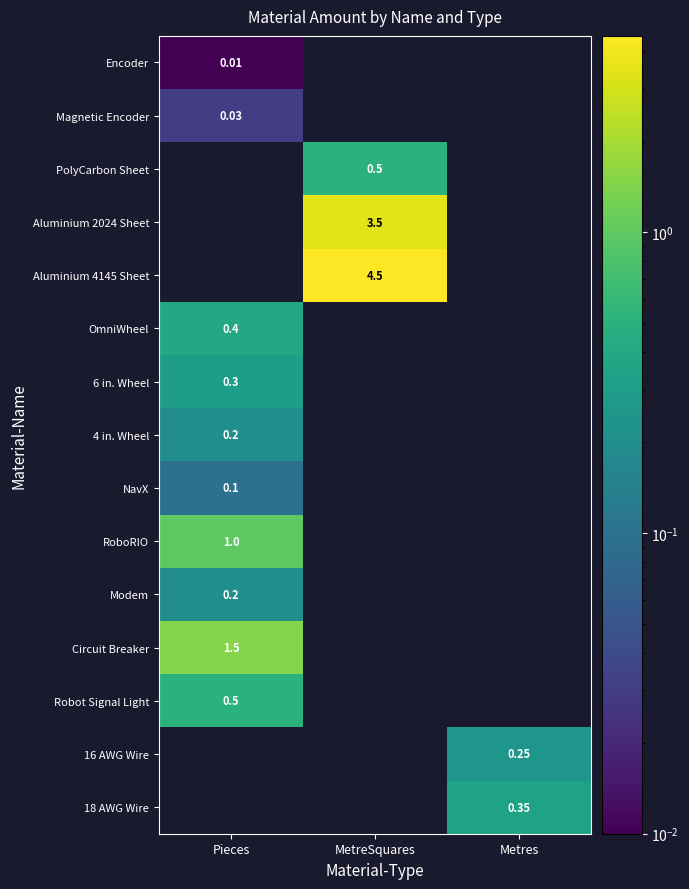

Which label corresponds to the largest value in the chart?

MetreSquares